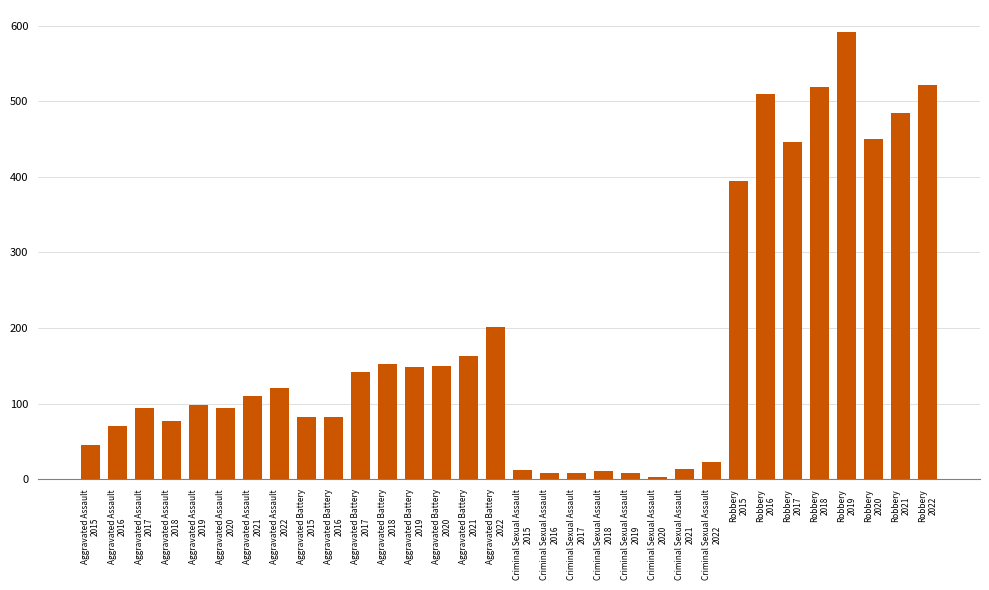

What is the value of the 30th bar from the left?

450